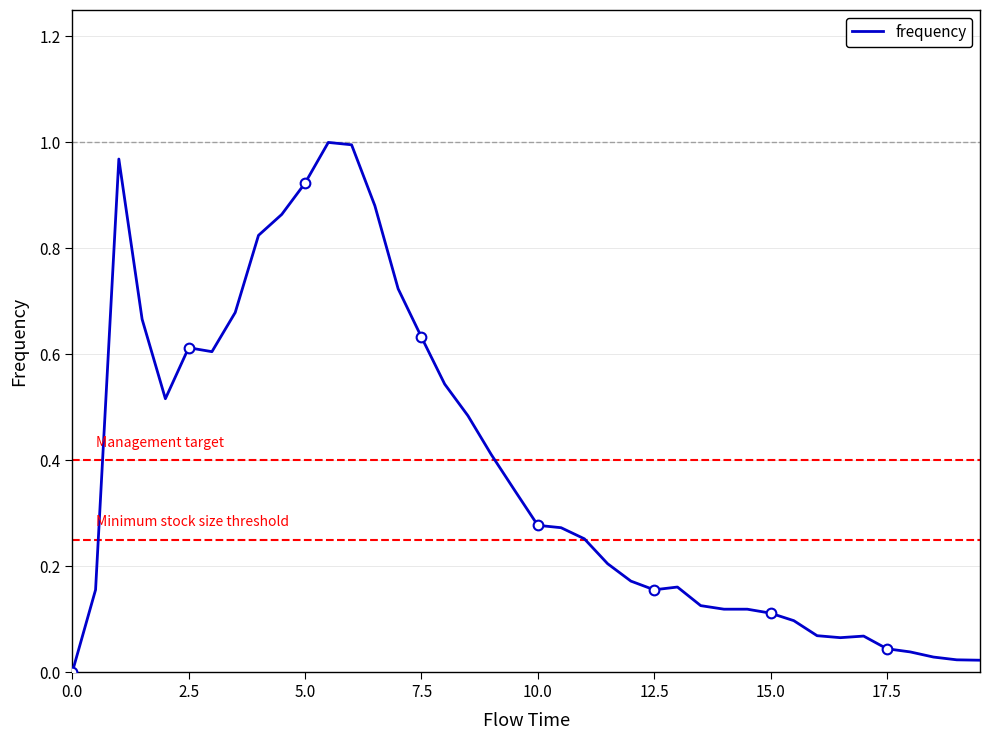

Reading left to right, transcribe all the data shown in this chart.

0.0	0.2	1.0	0.7	0.5	0.6	0.6	0.7	0.8	0.9	0.9	1.0	1.0	0.9	0.7	0.6	0.5	0.5	0.4	0.3	0.3	0.3	0.3	0.2	0.2	0.2	0.2	0.1	0.1	0.1	0.1	0.1	0.1	0.1	0.1	0.0	0.0	0.0	0.0	0.0